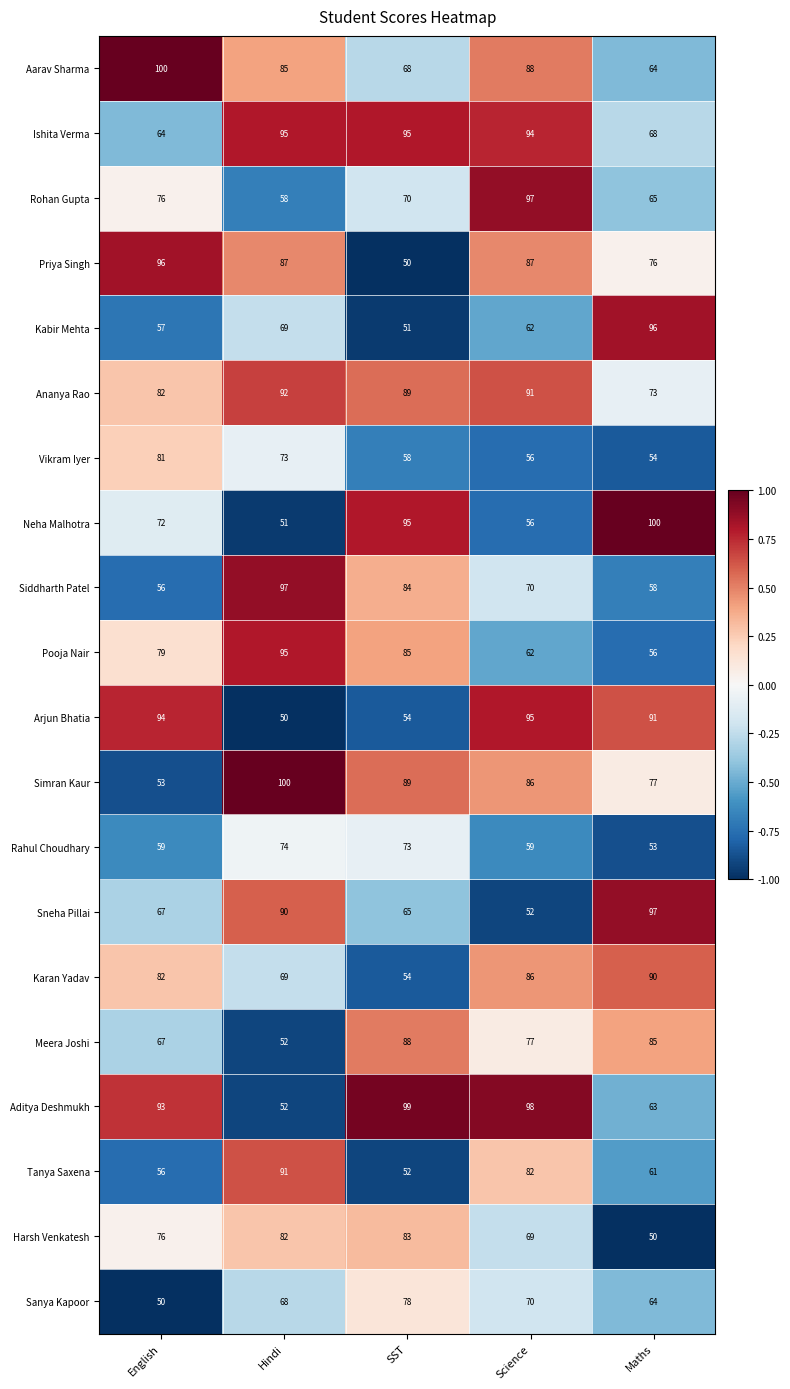

What is the maximum value shown in the chart?

100